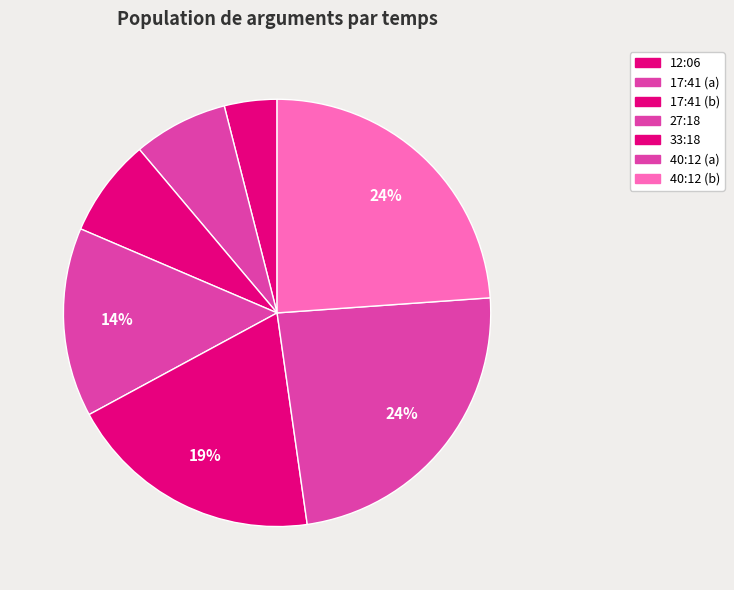

To the nearest percent, what is the difference between the 27:18 and 17:41 (b) slice percentages?

7%